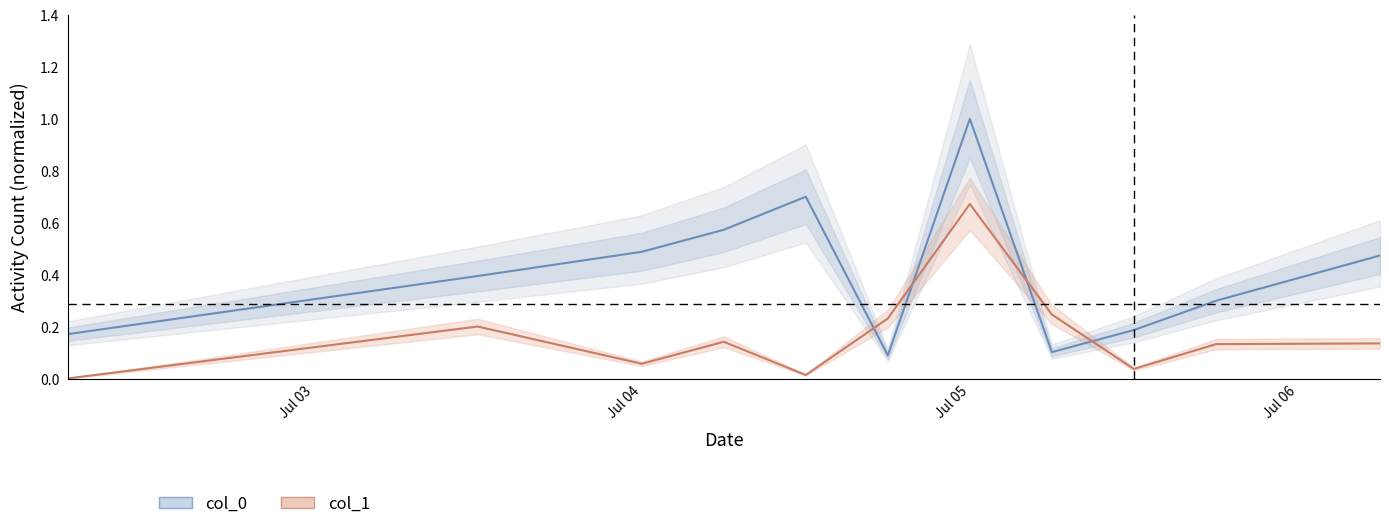

Rank the series by their maximum value, from highest to lowest.

col_0, col_1